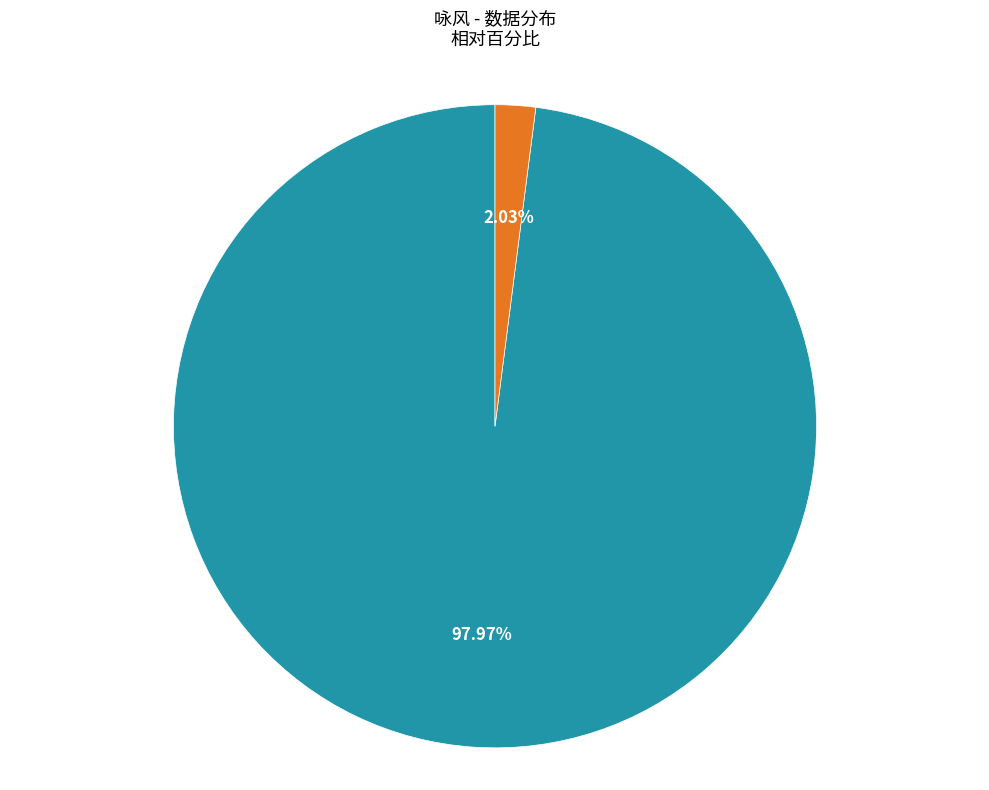

Is there a majority slice in this chart?

Yes